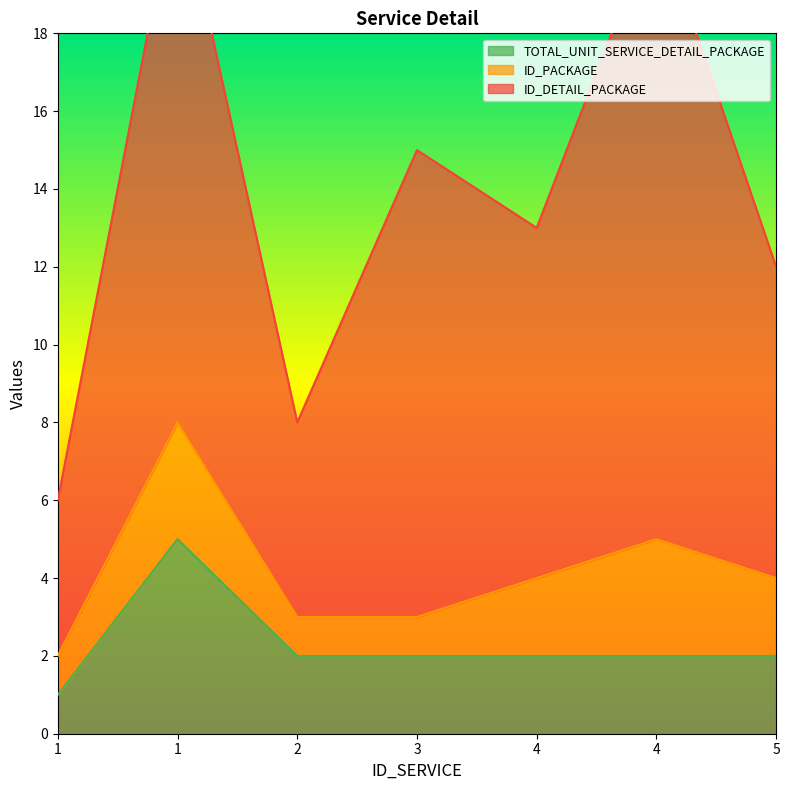

The value of ID_DETAIL_PACKAGE at 4 is 3. True or false?

False